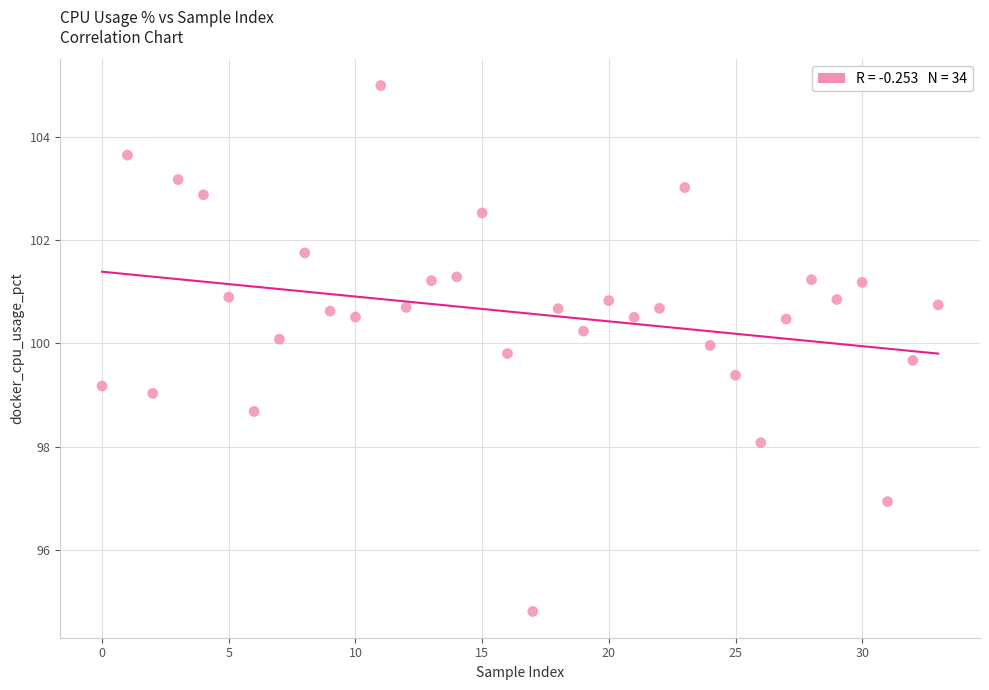

Count the number of points in this scatter plot.

34